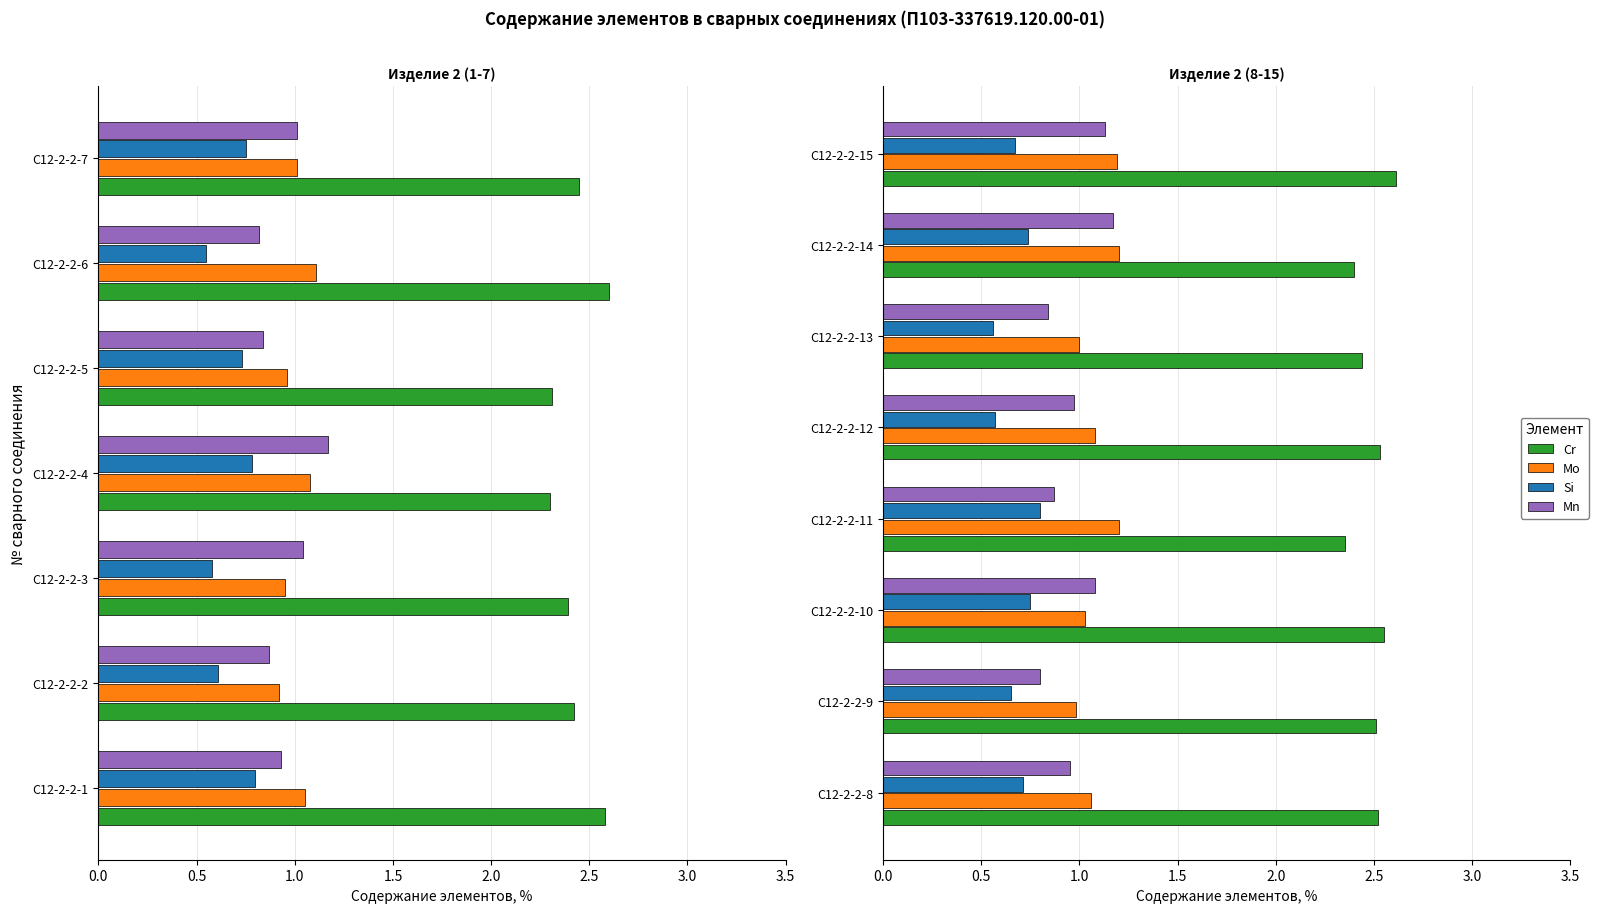

How many groups of bars are there?

8